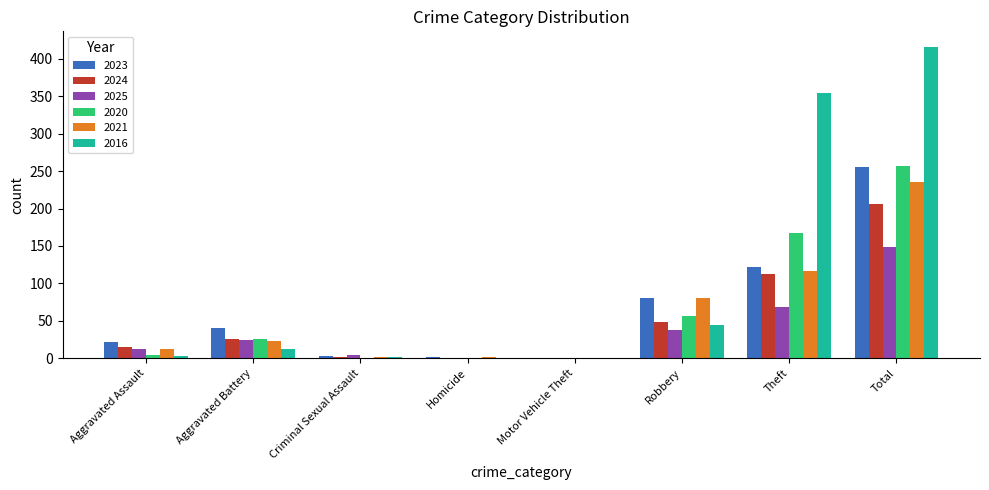

The value of 2016 at Theft is 620. True or false?

False